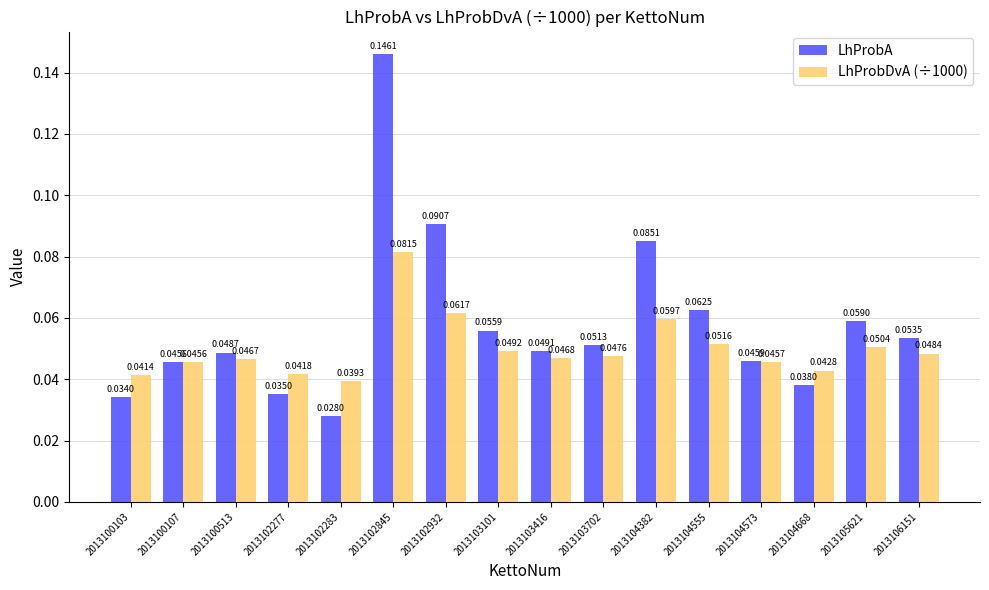

Which series changed the most between 2013100107 and 2013102283?

LhProbA